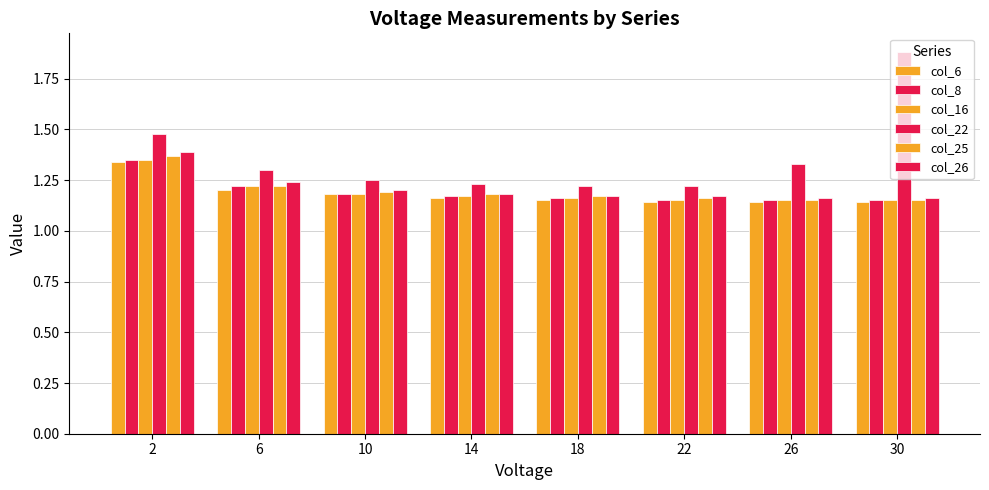

Count the number of data series in this chart.

6